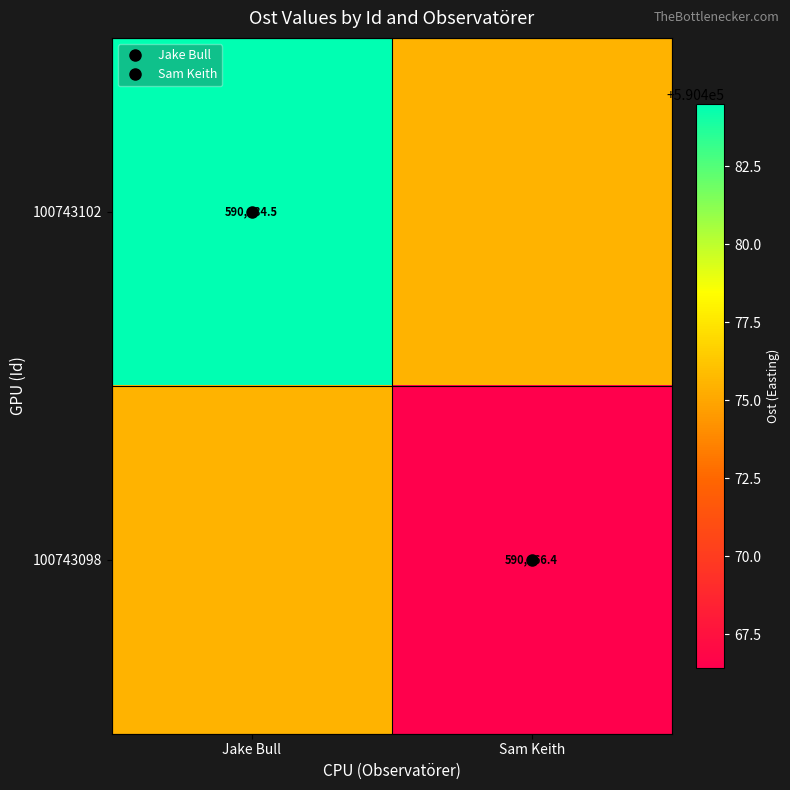

The 100743098 series shows 877367.5 at Sam Keith. True or false?

False